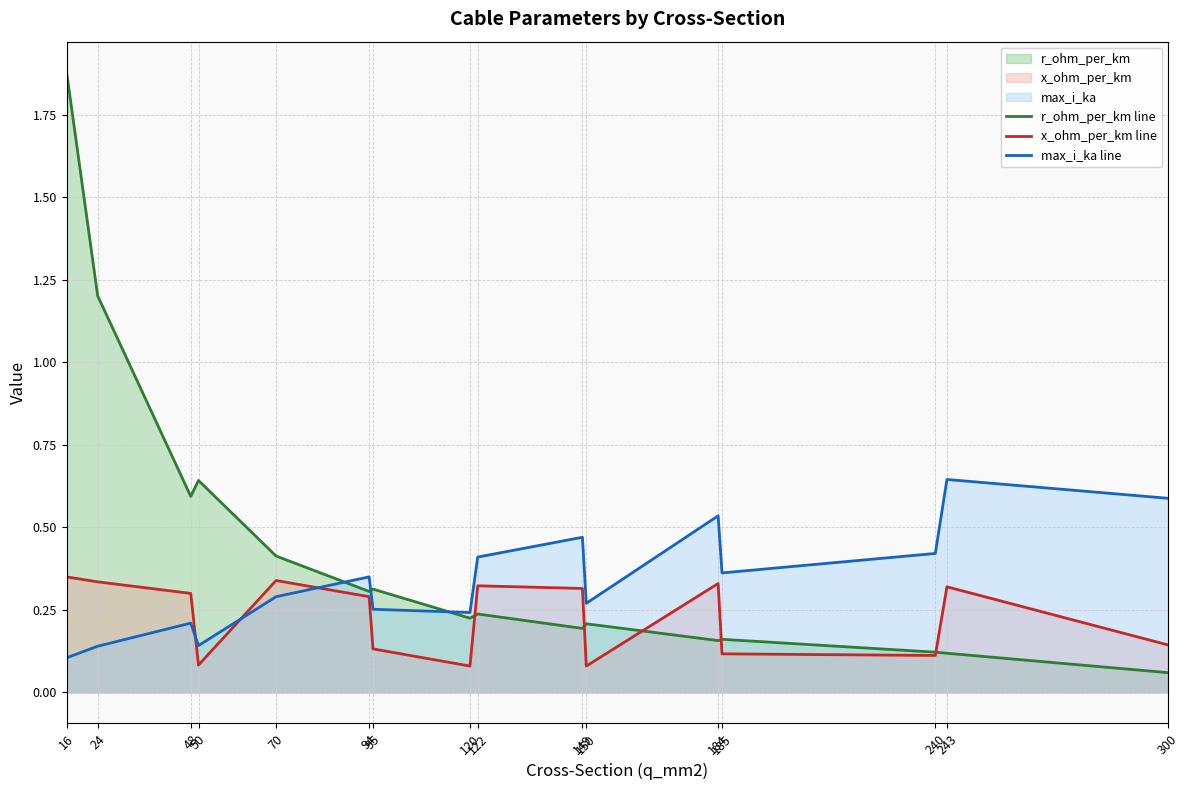

What is the difference between the maximum and second lowest values in the max_i_ka line series?

0.5